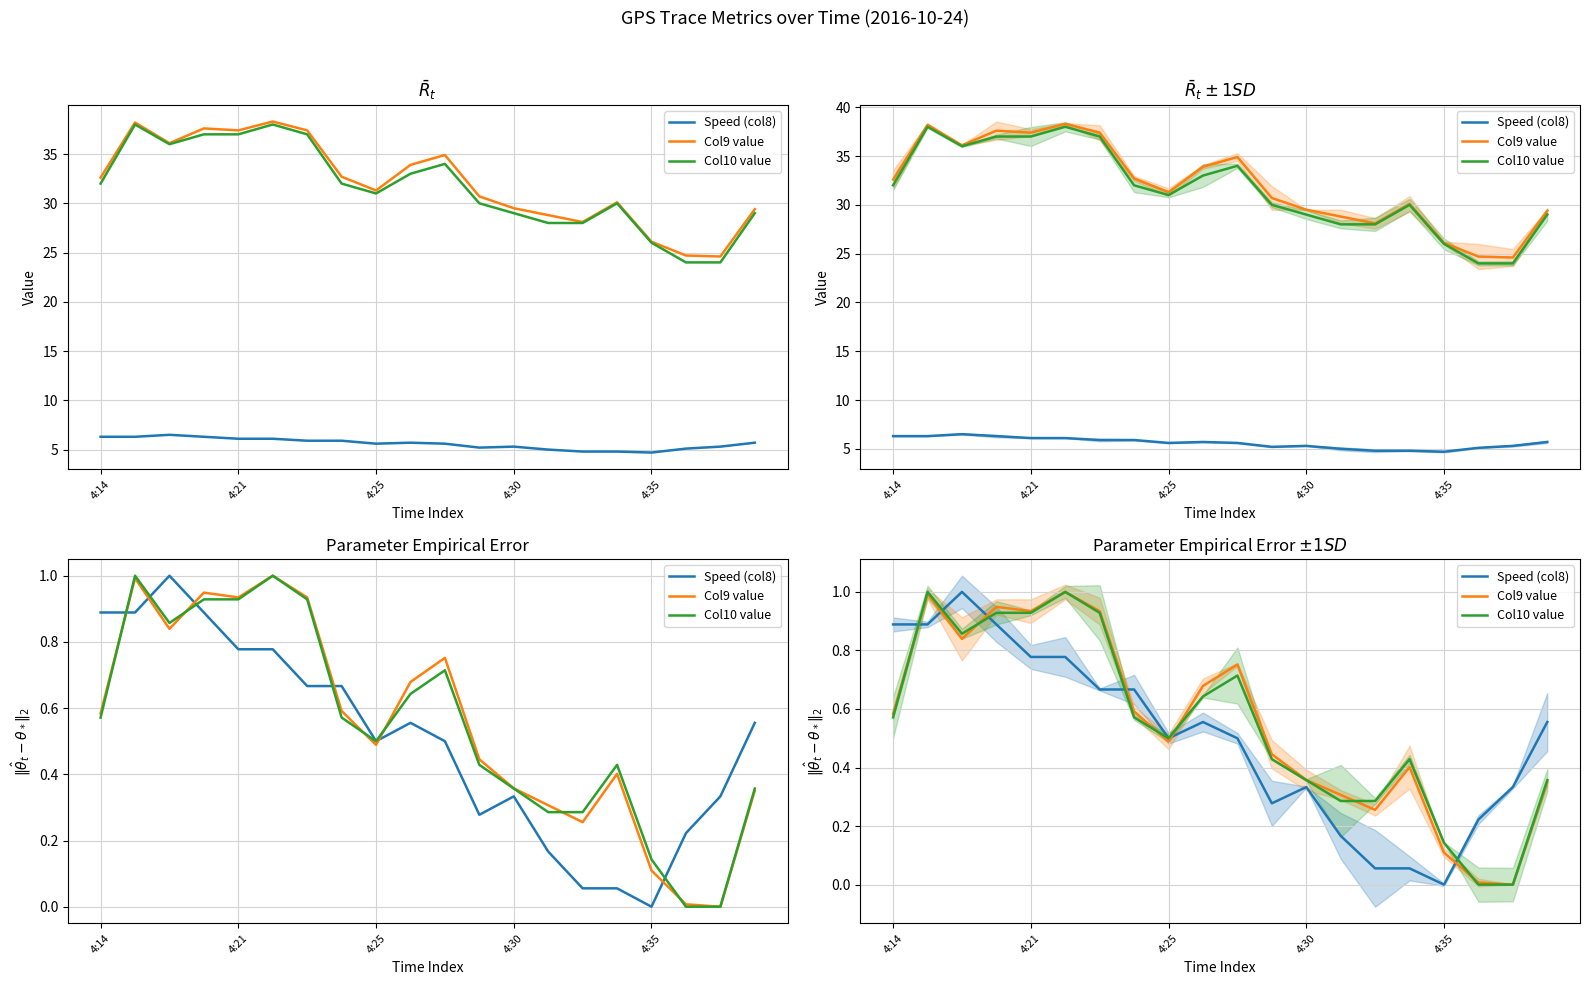

In Col10 value, how many points are higher than both neighbors (excluding endpoints)?

4